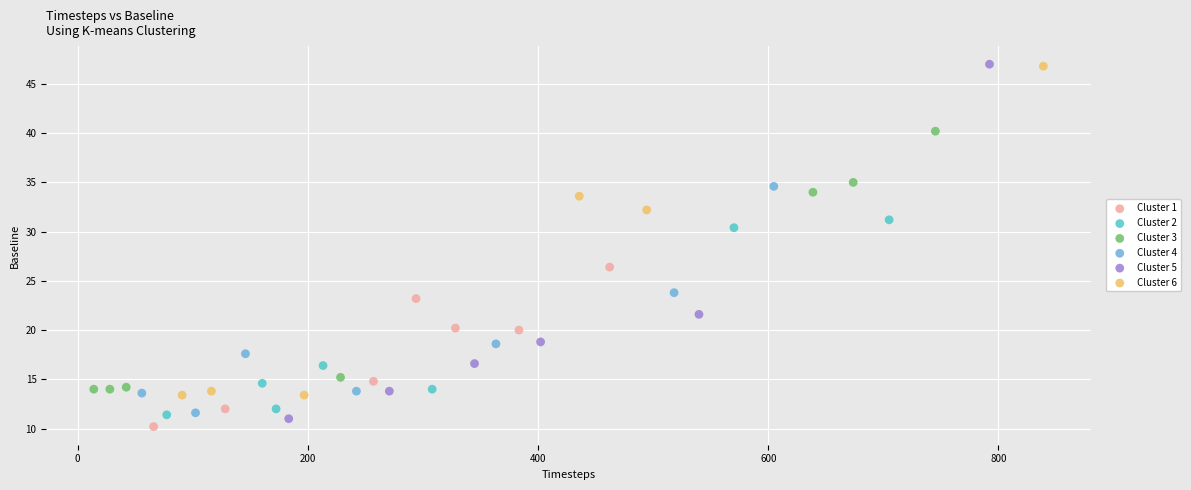

Which series has the largest Y range (max minus min)?

Cluster 5